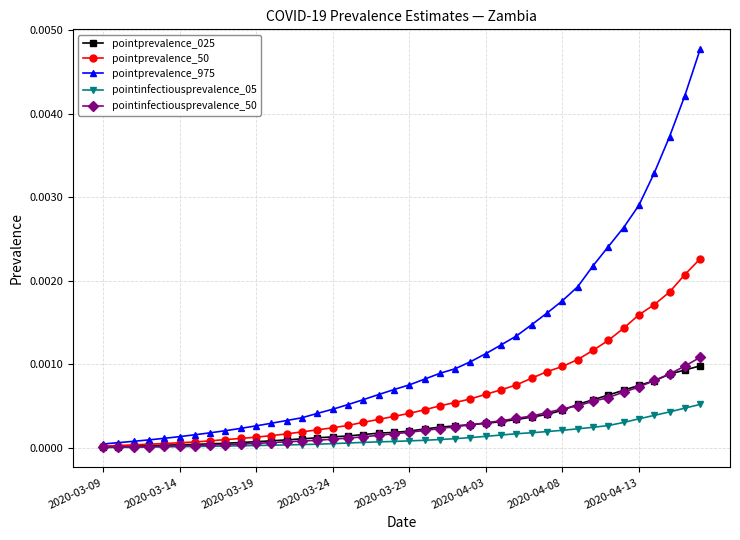

Which series has the largest range (max minus min)?

pointprevalence_975